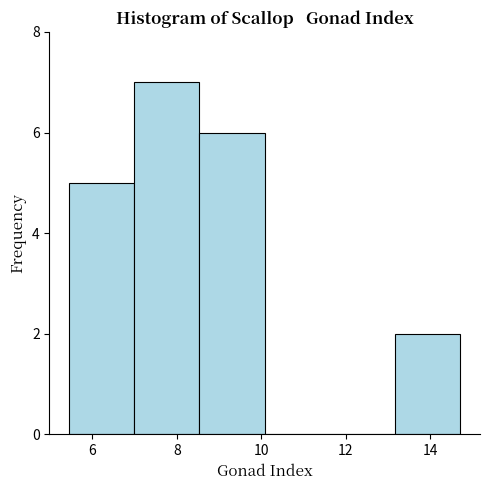

Which range on the x-axis has the tallest bar?

7.0 to 8.6